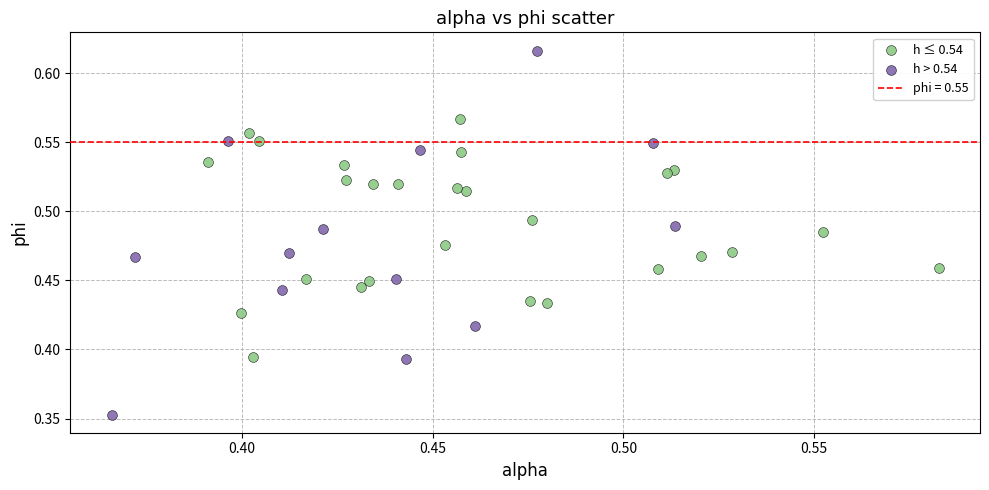

Which series has the widest spread of Y values?

h > 0.54